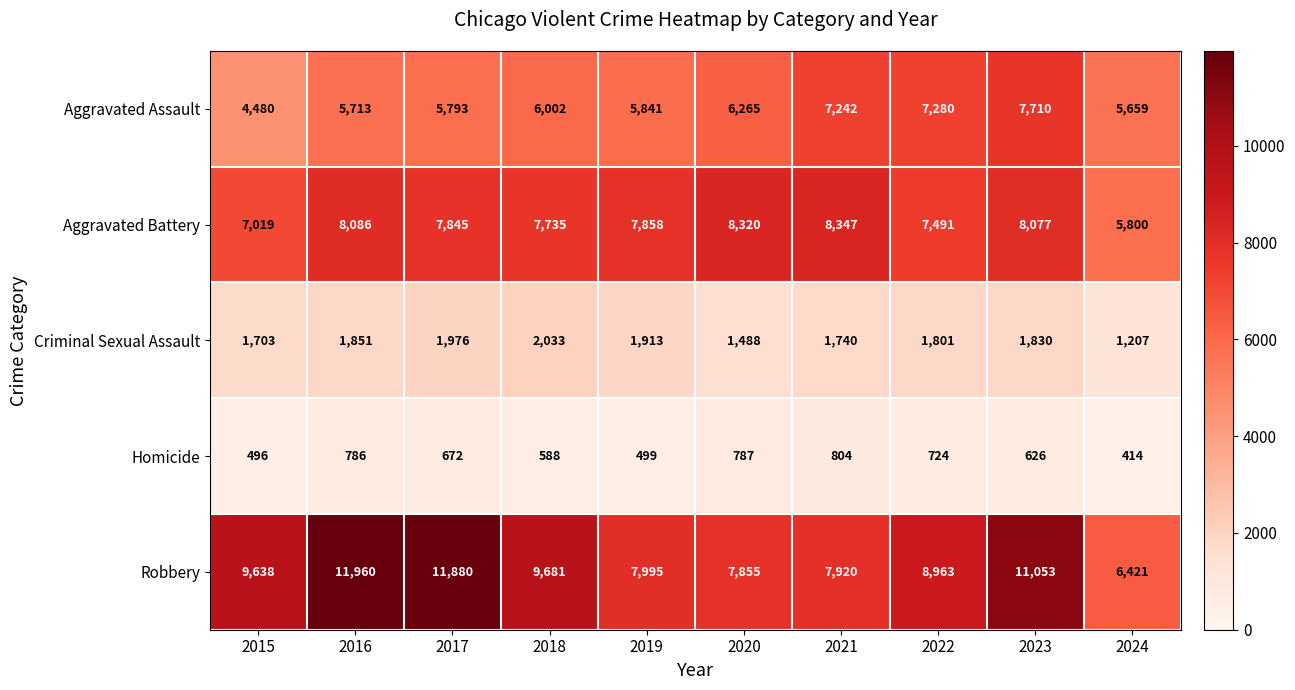

How many distinct data groups are displayed?

5